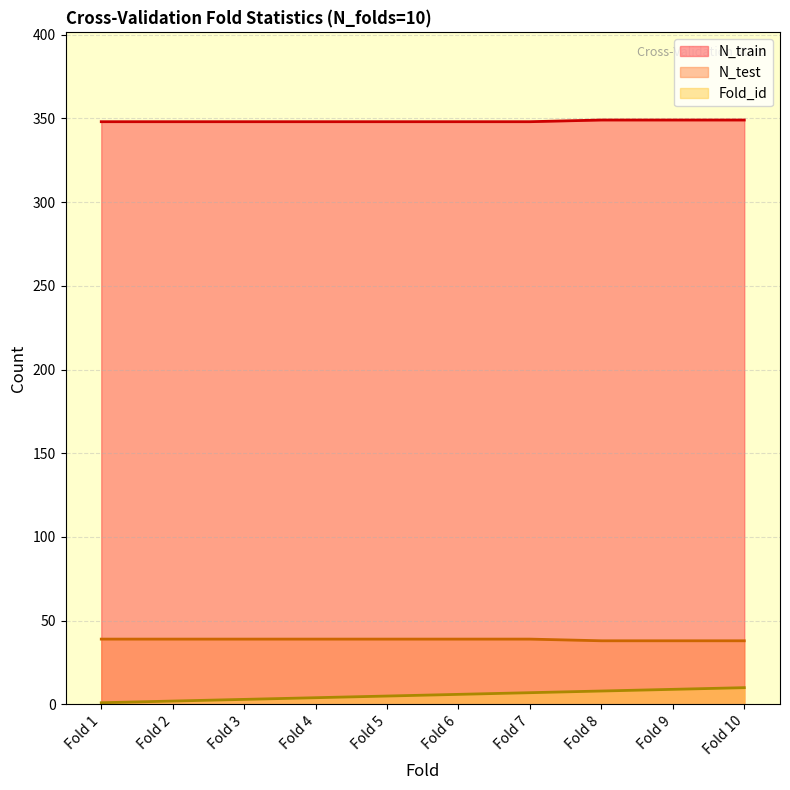

What is the value of the N_train point at the 6th from the left?

348